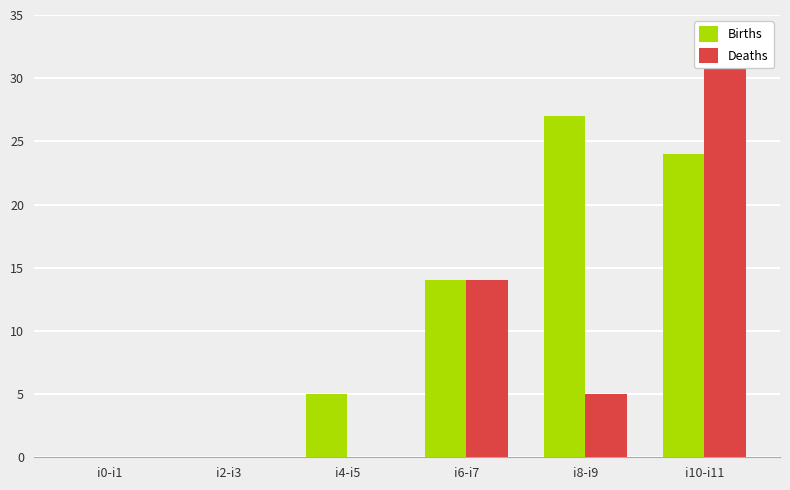

Which label corresponds to the smallest value in the chart?

i0-i1